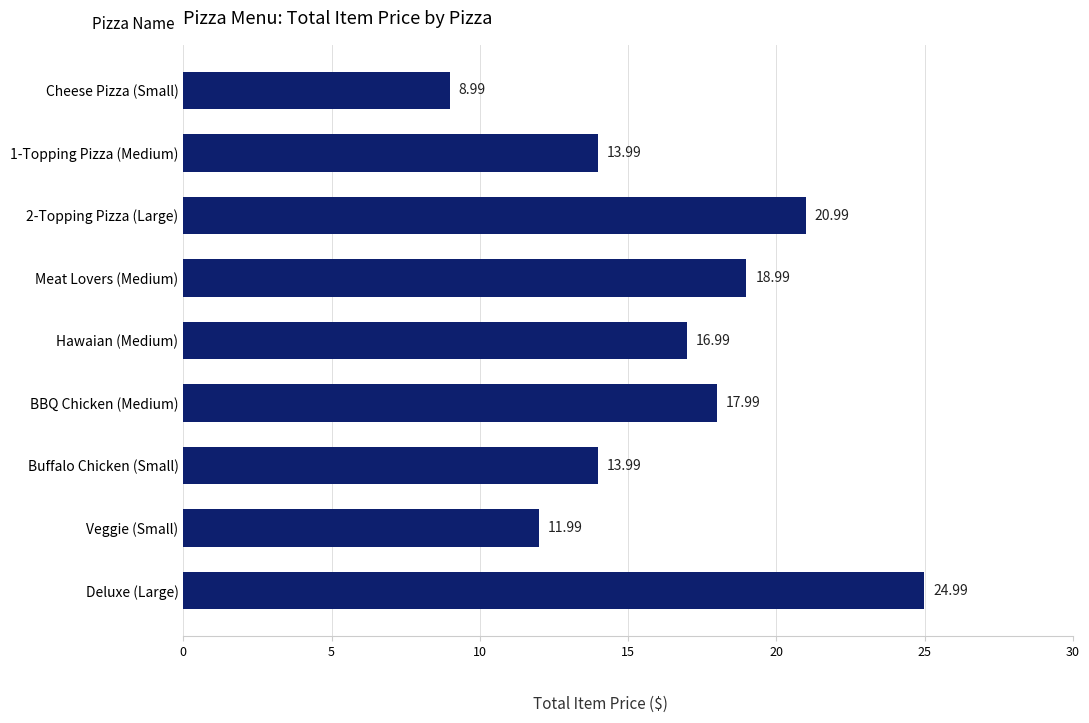

What is the difference between the second highest and second lowest values?

9.0